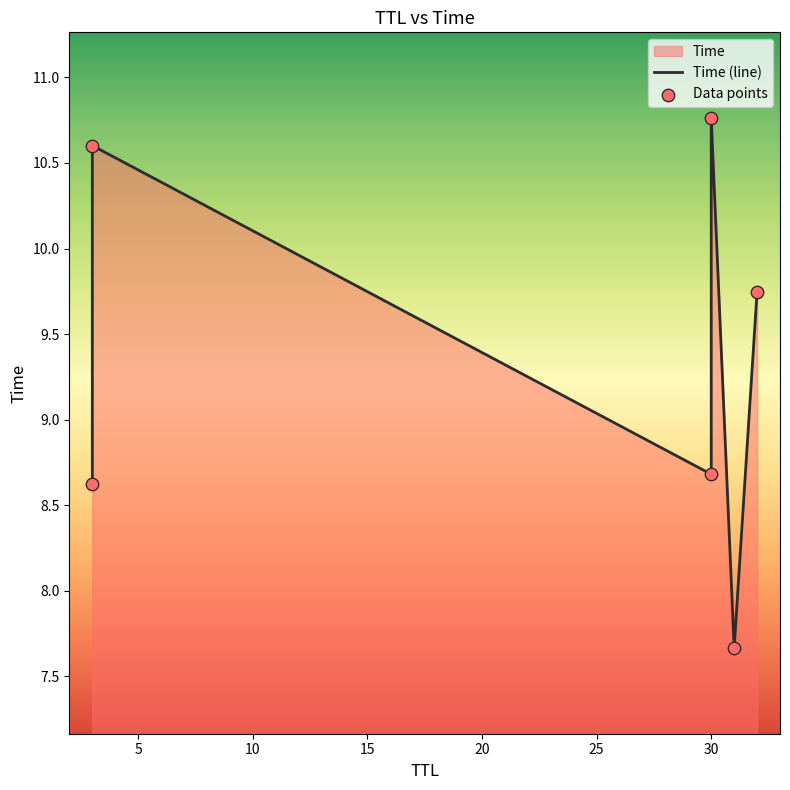

At how many categories does at least one series exceed 9?

3